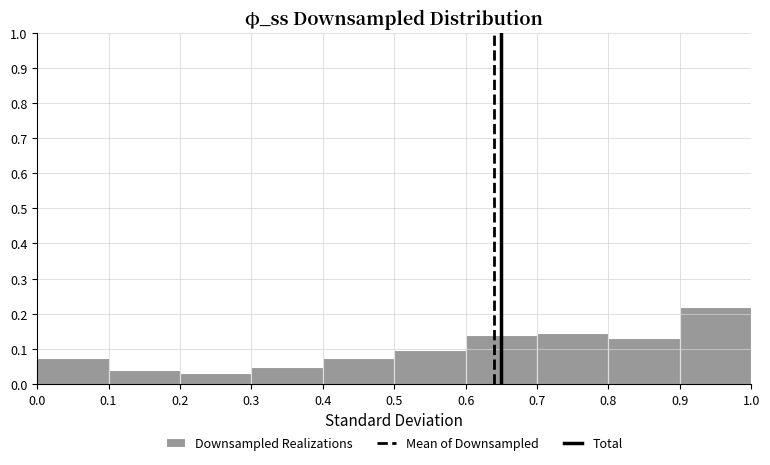

Over which range of the x-axis is the bar tallest?

0.9 to 1.0